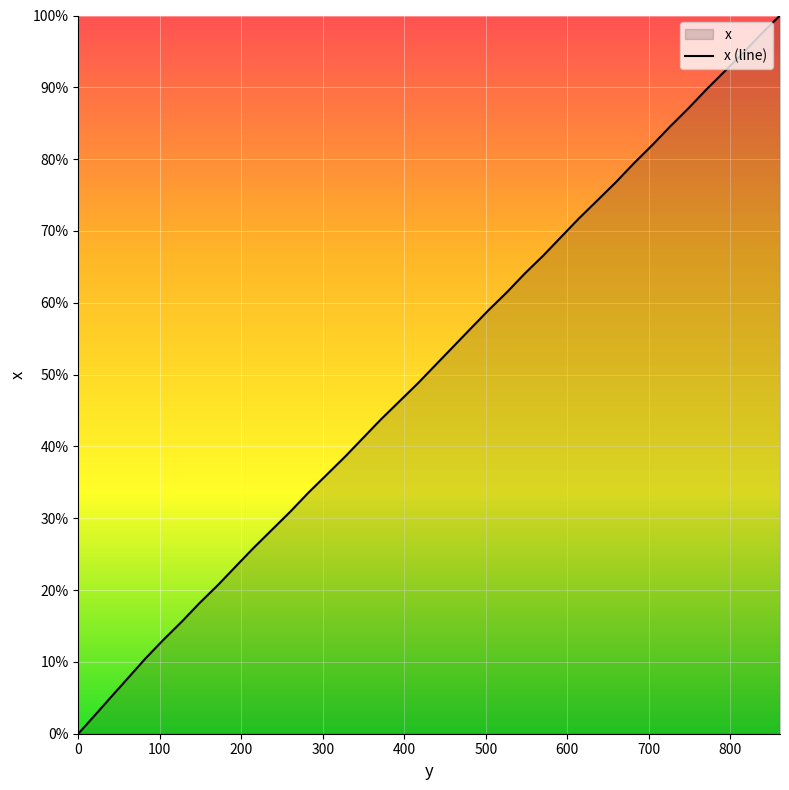

What is the average value?

50.1